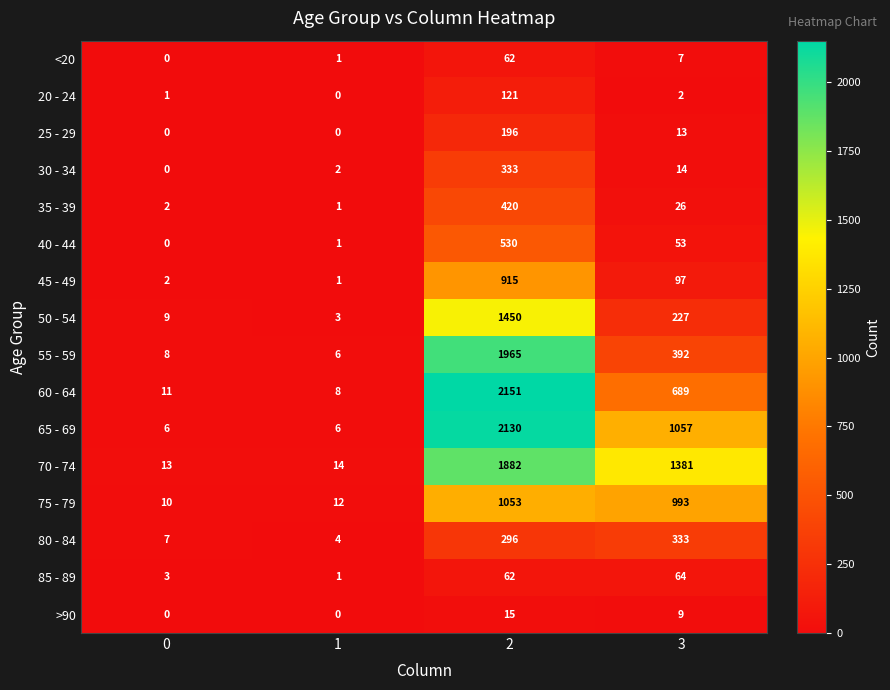

Which series has the largest total across all categories?

70 - 74